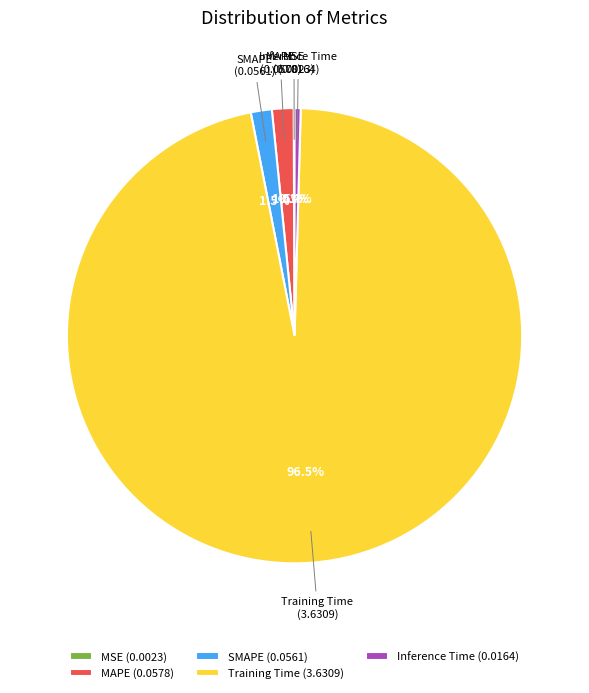

Between Inference Time (0.0164) and SMAPE (0.0561), which is larger?

SMAPE (0.0561)